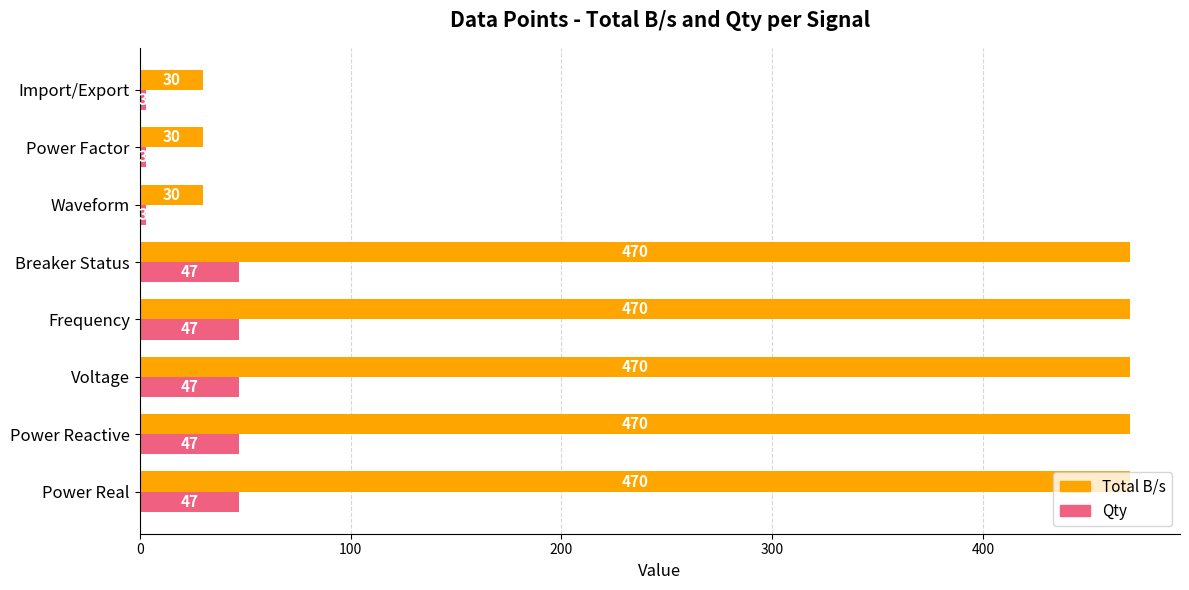

Is it true that Qty equals 63 at Voltage?

False